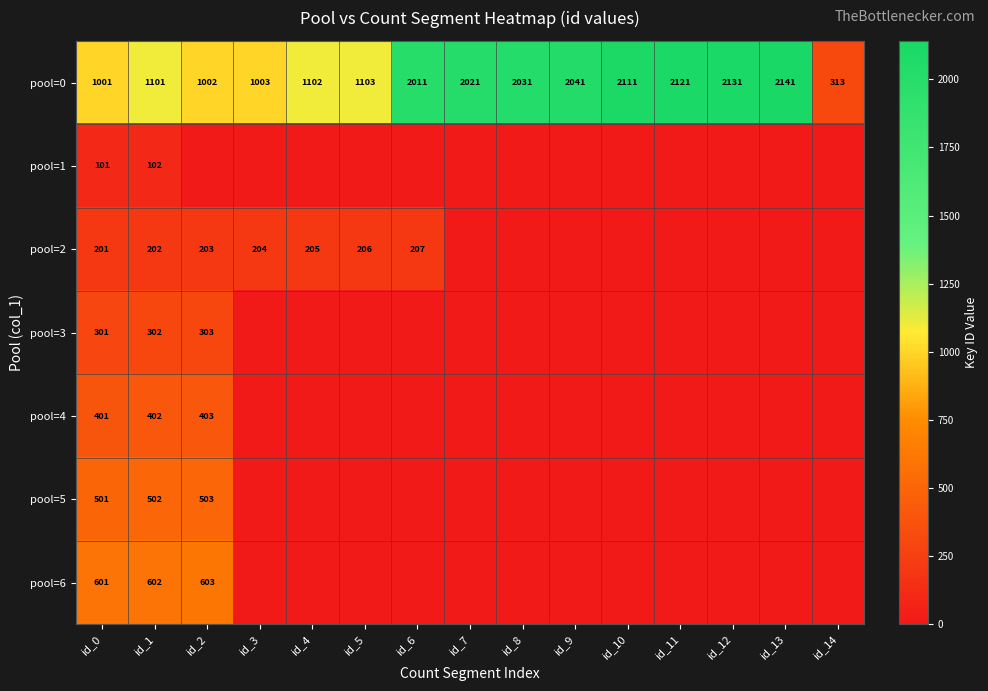

True or false: pool=2 has a value of 346 at id_4.

False